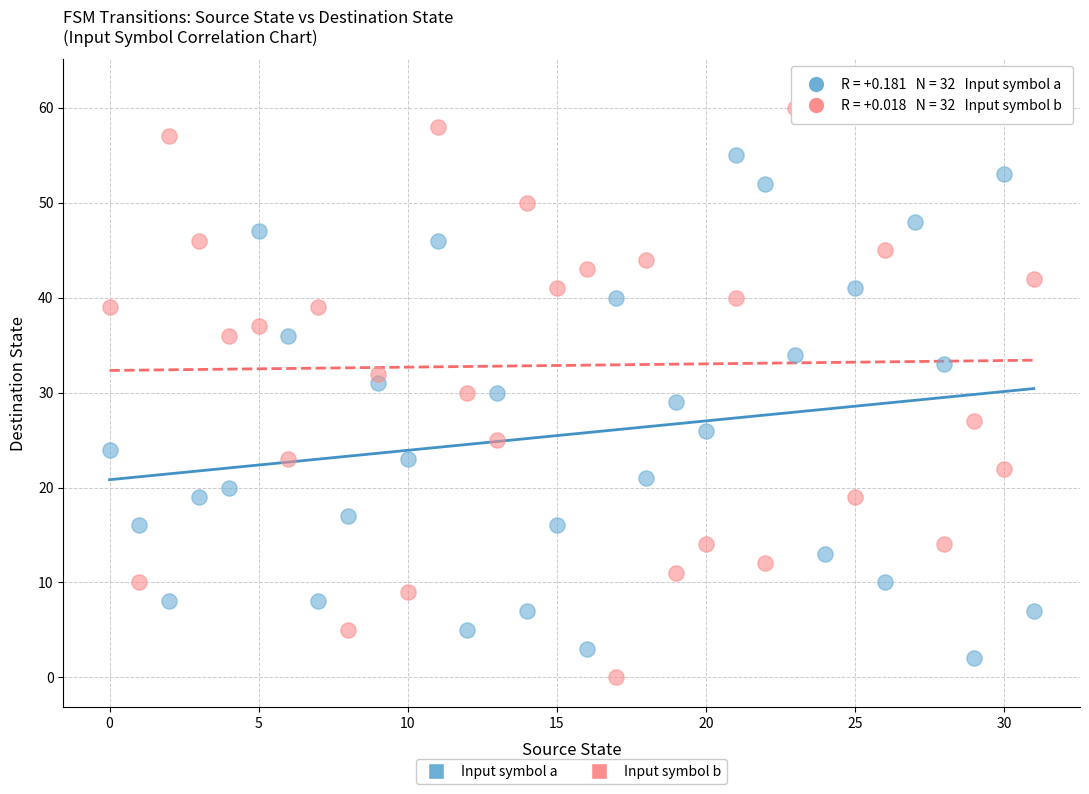

Which series has the widest spread of Y values?

Input symbol b